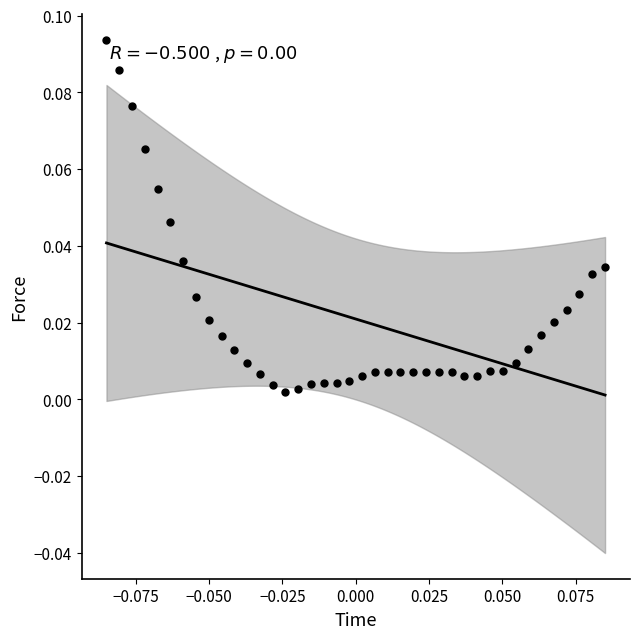

Count the number of points in this scatter plot.

40